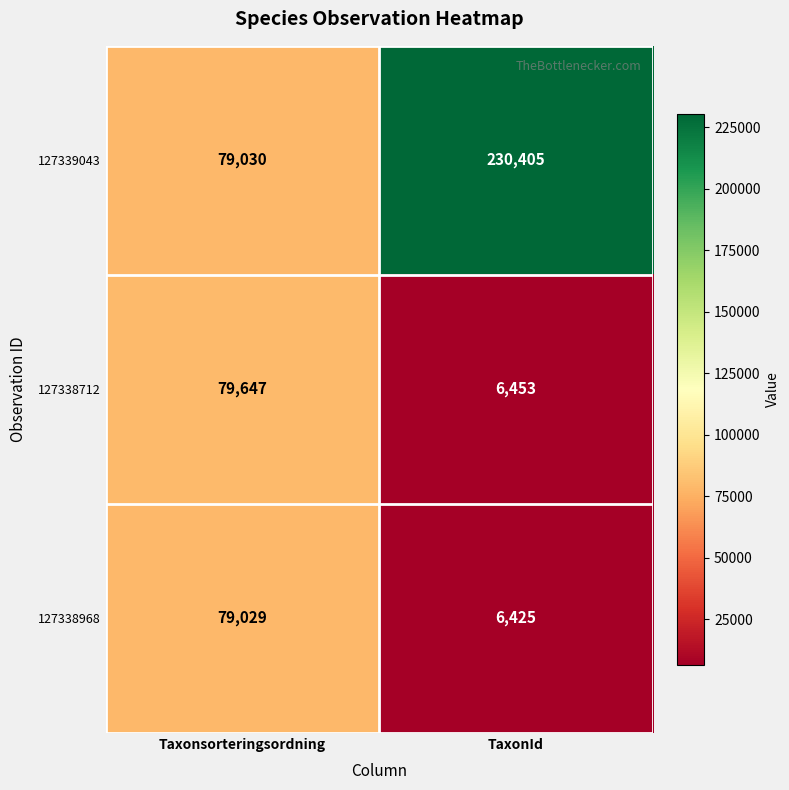

Between Taxonsorteringsordning and TaxonId, which series saw the biggest shift?

127339043